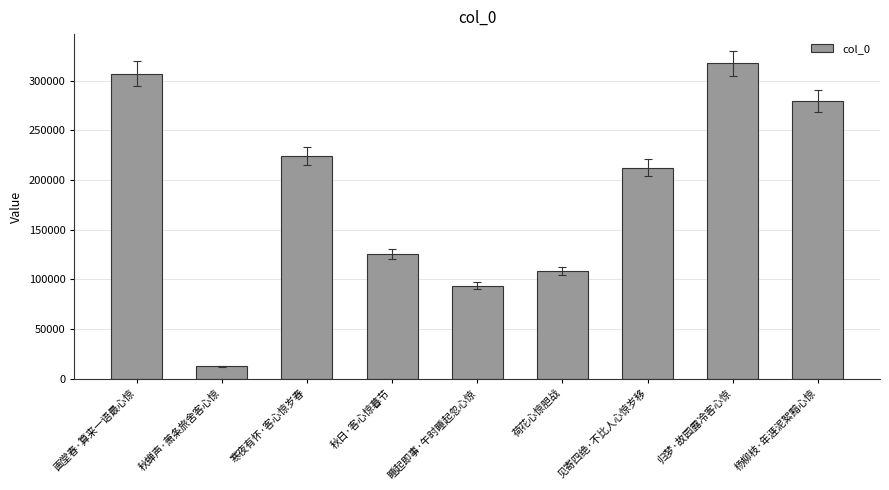

Which has a higher value, 归梦·故园露冷客心惊 or 秋日·客心惊暮节?

归梦·故园露冷客心惊